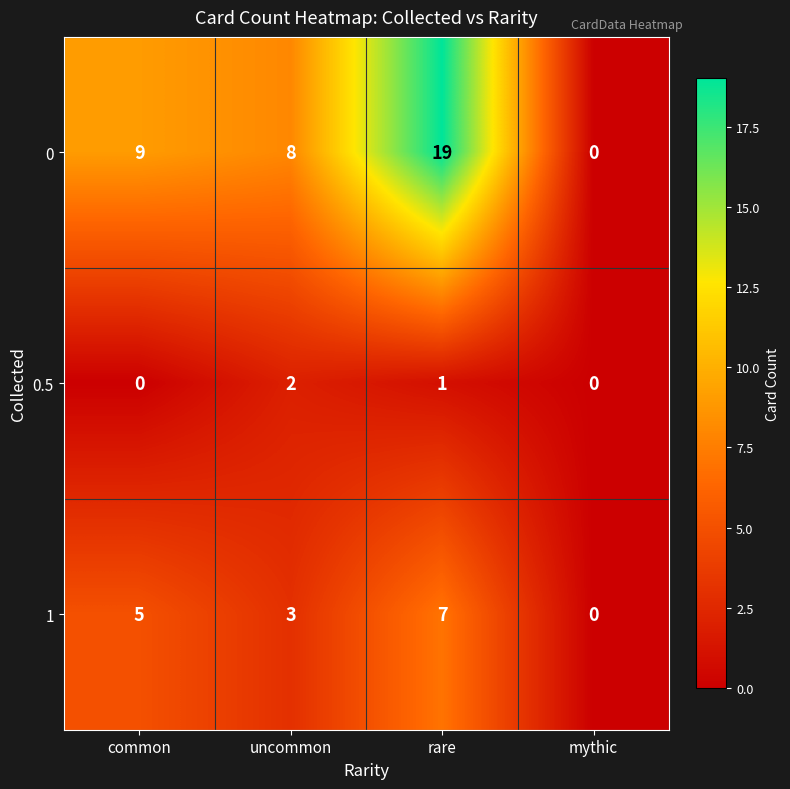

What is the difference between the maximum and second lowest values in the 0 series?

11